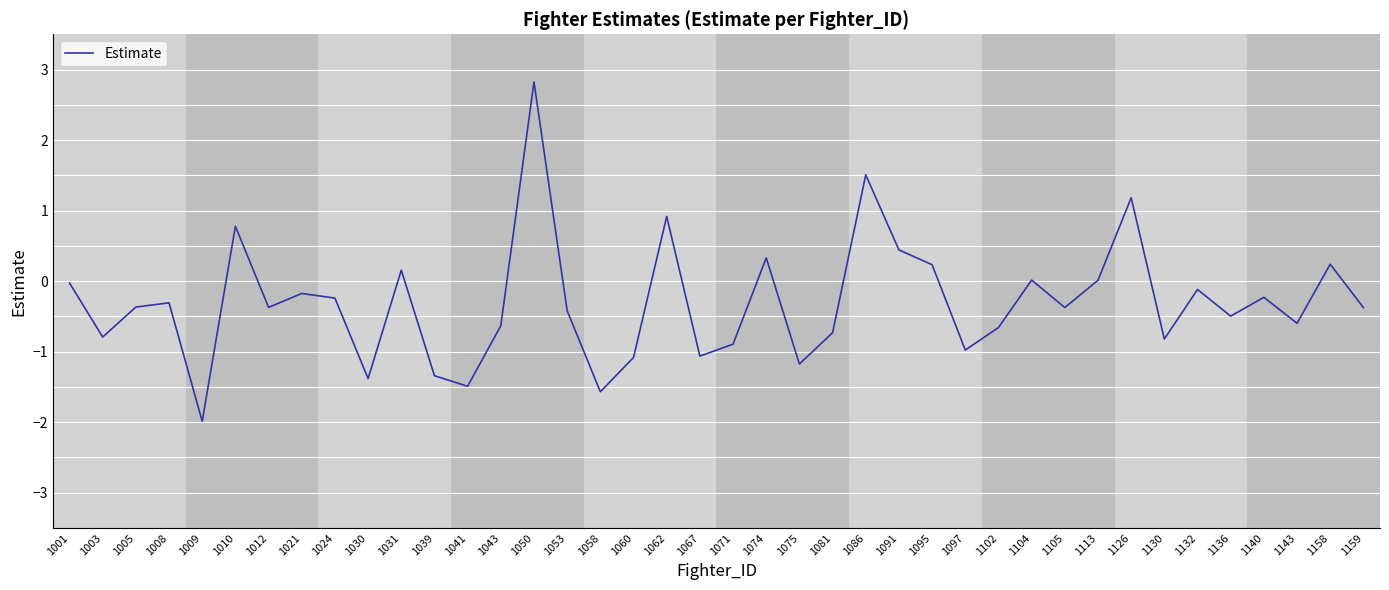

What is the difference between the maximum and minimum values?

4.8